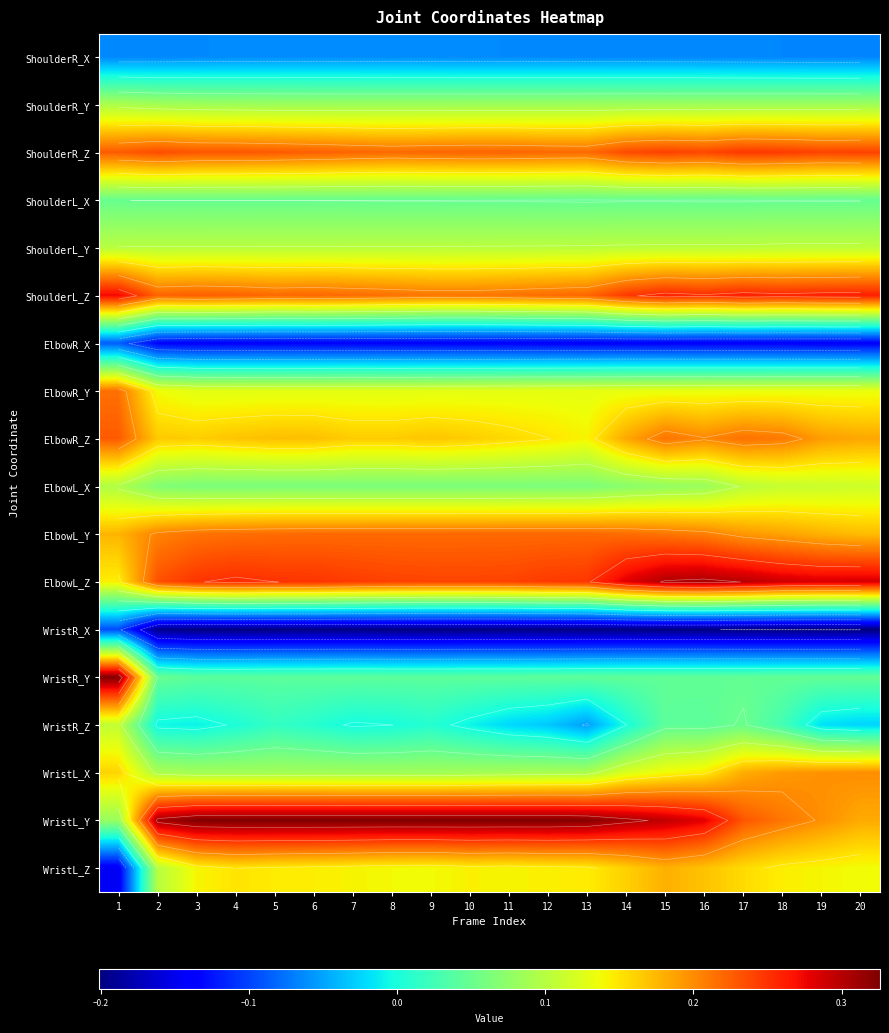

At how many categories does at least one series exceed 0?

20